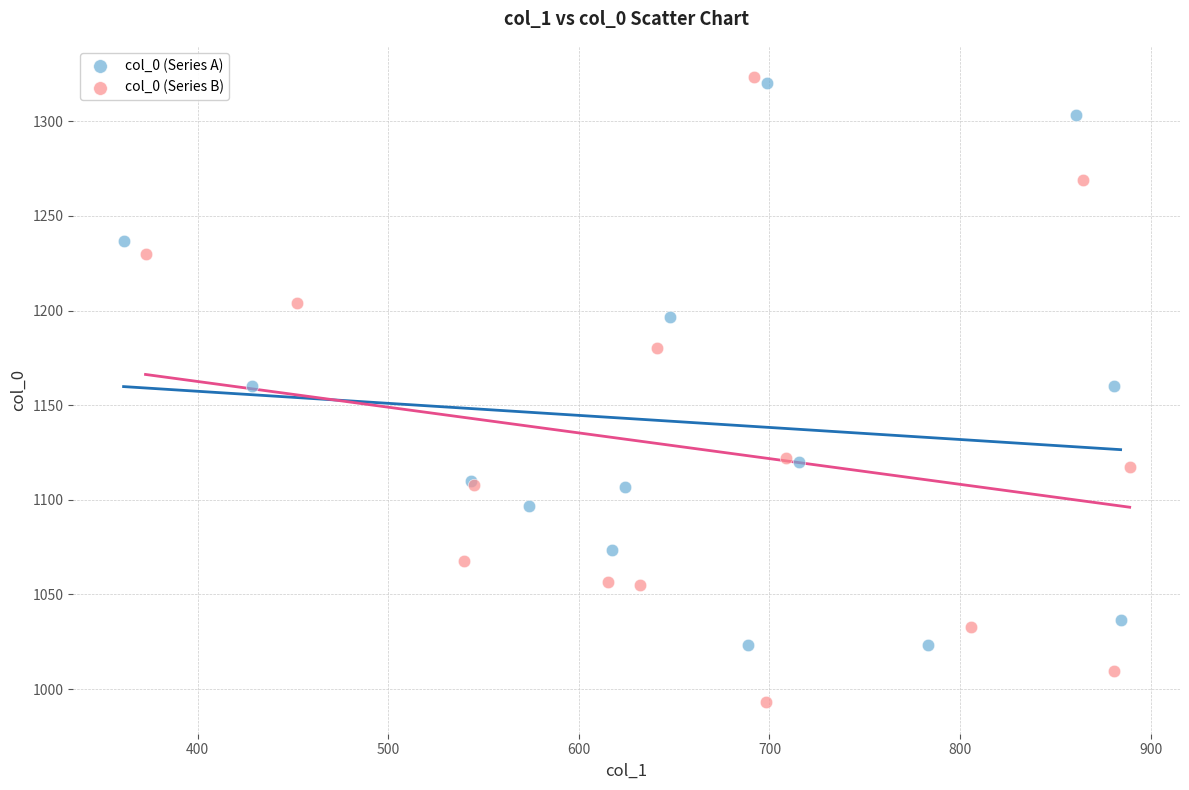

Which series contains the lowest Y value?

col_0 (Series B)